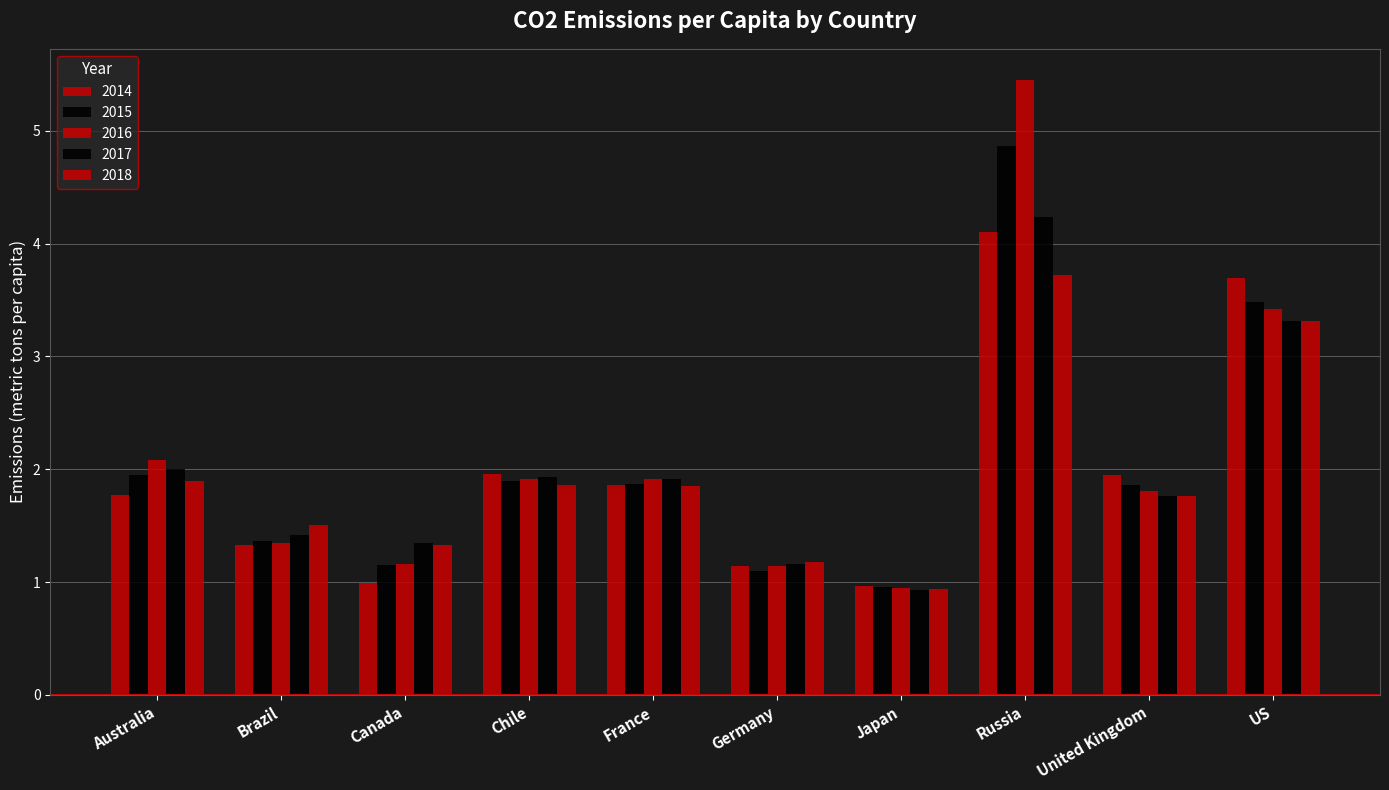

Which category has the lowest value in the 2016 series?

Japan